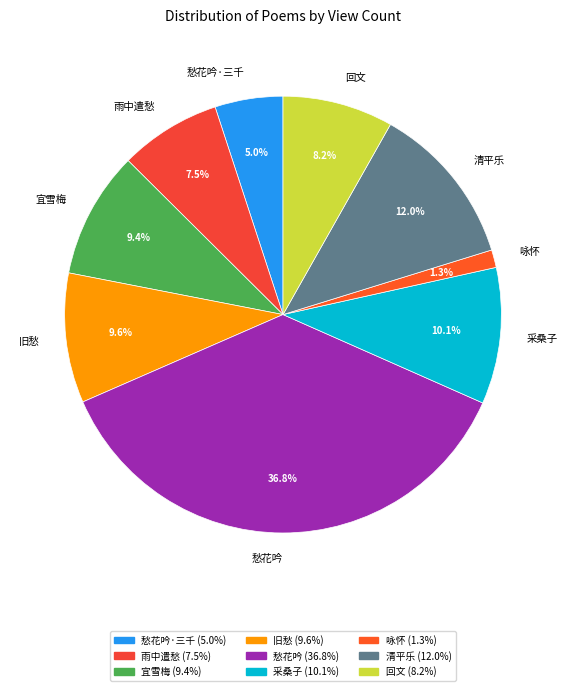

Which slice is the smallest?

咏怀